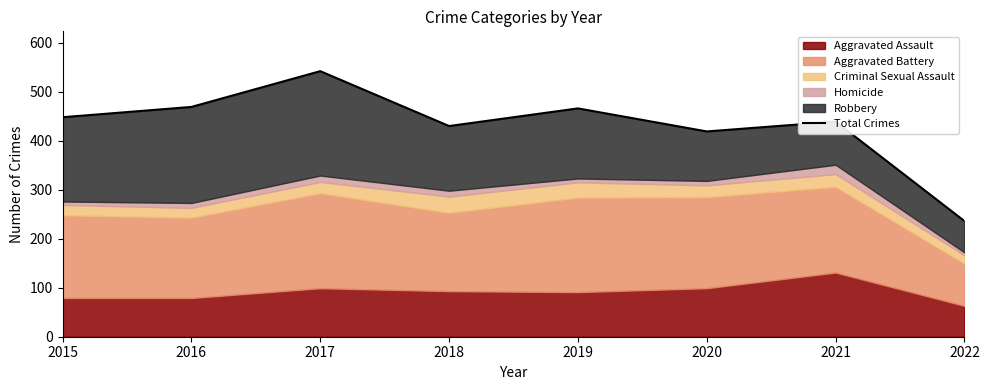

Where is the first local maximum?

2017